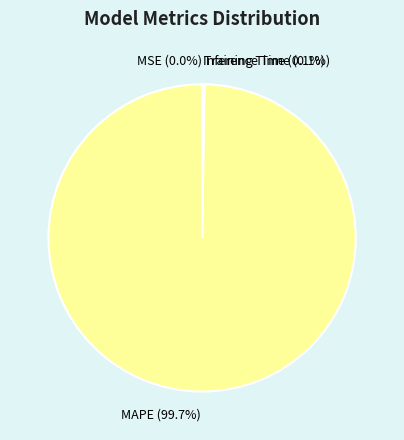

What is the largest slice in the pie chart?

MAPE